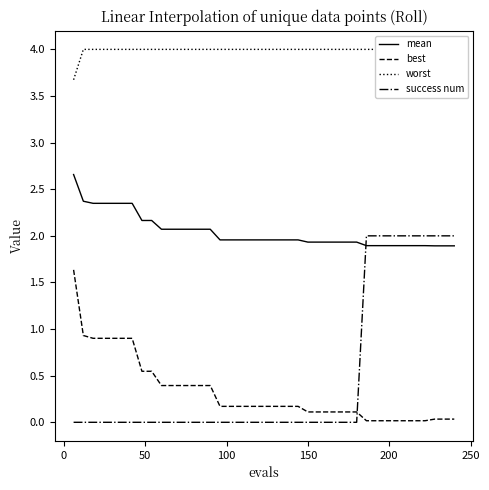

True or false: success num and mean cross at least once.

True